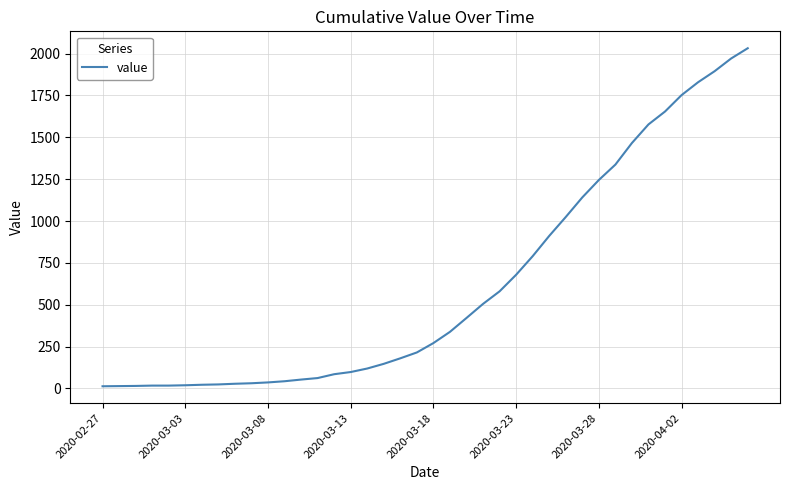

What is the average value?

616